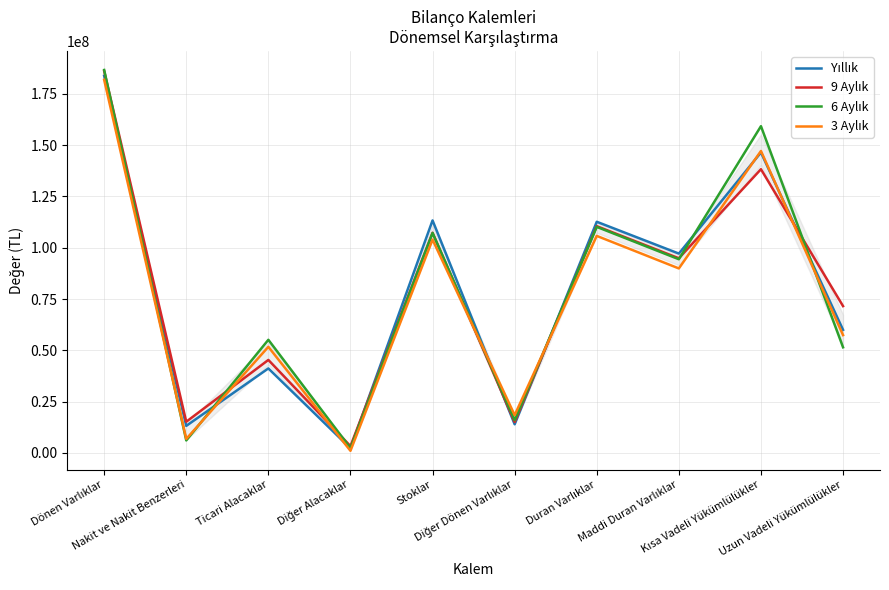

What is the spread (max minus min) of values at Stoklar?

9371792